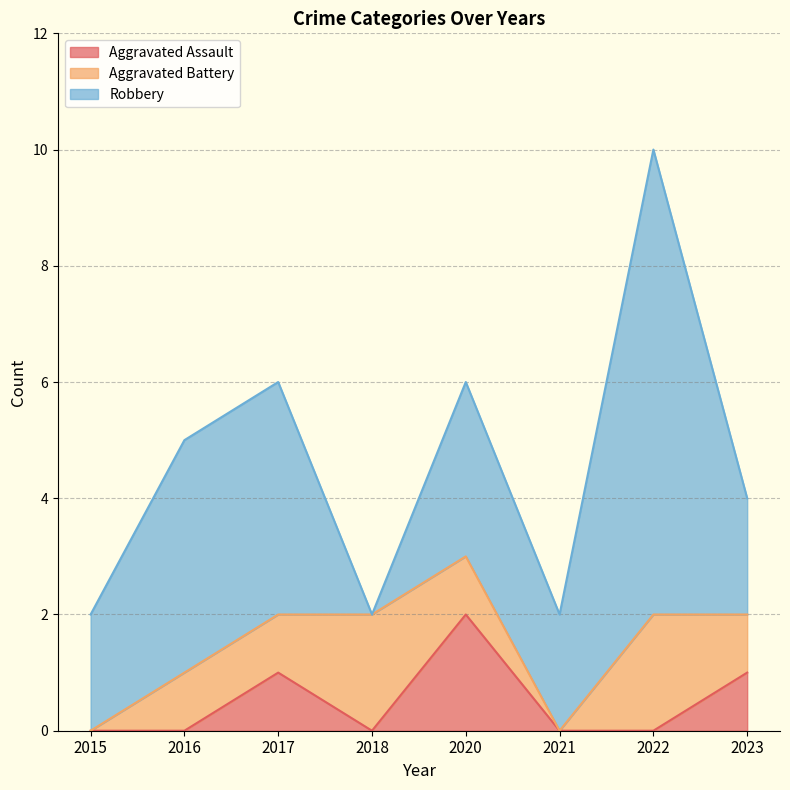

True or false: Aggravated Battery has more than 2 points higher than both neighbors.

False